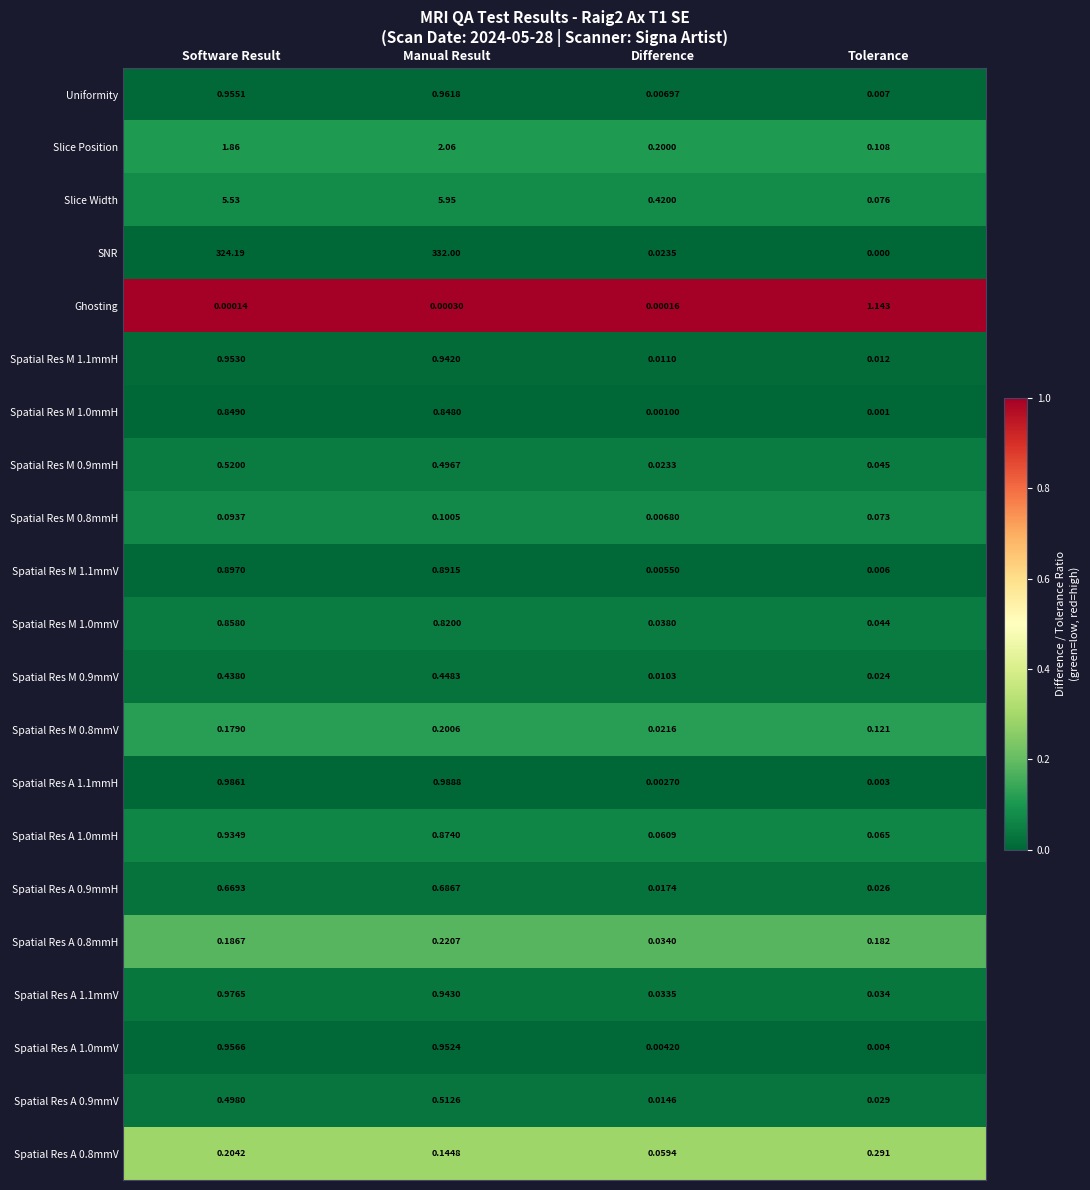

Which category has the highest value across all series?

Manual Result